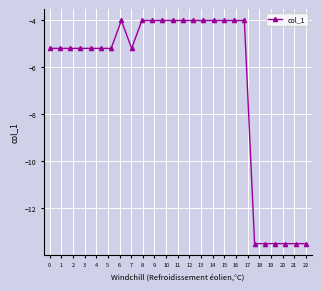

What is the average value?

-6.6